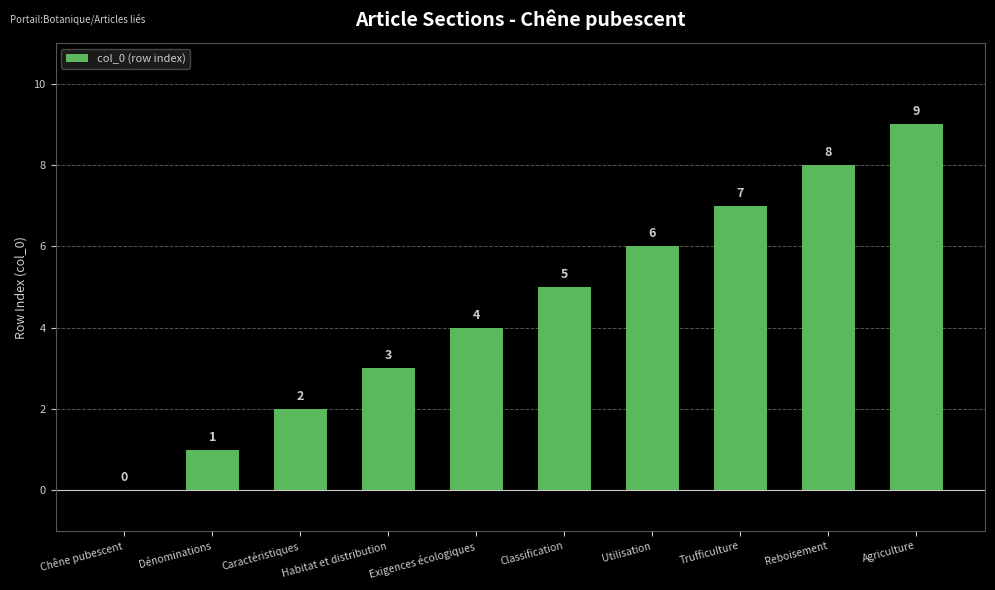

What is the sum of the values at Utilisation and Caractéristiques?

8